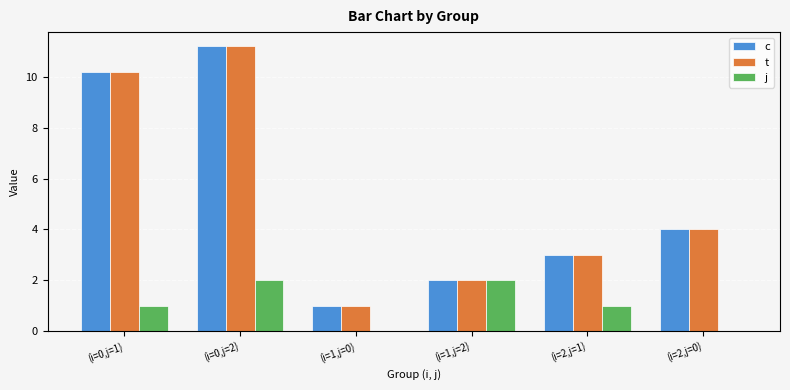

How many series are shown in this chart?

3